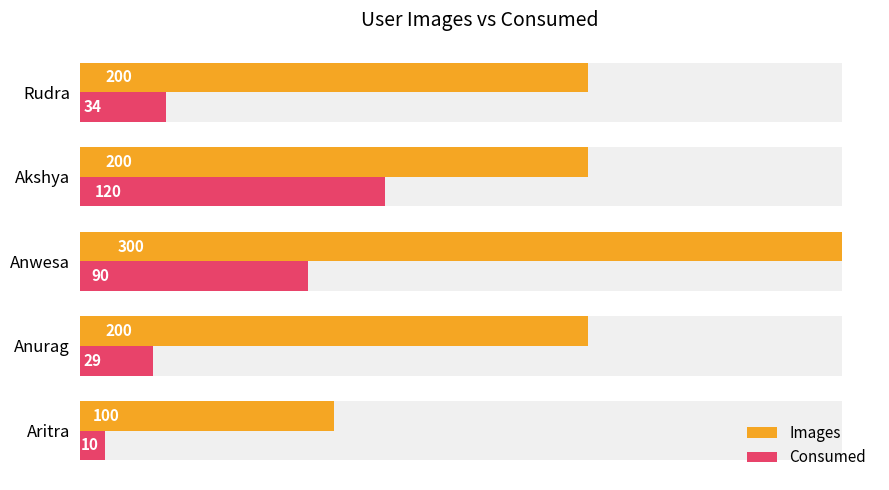

How many groups of bars are there?

5